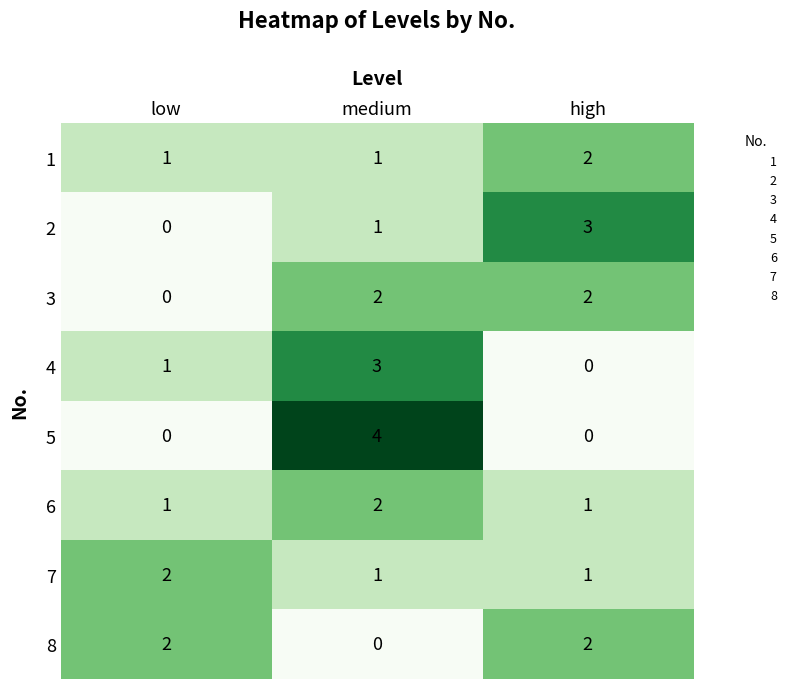

The 2 series shows 5 at high. True or false?

False